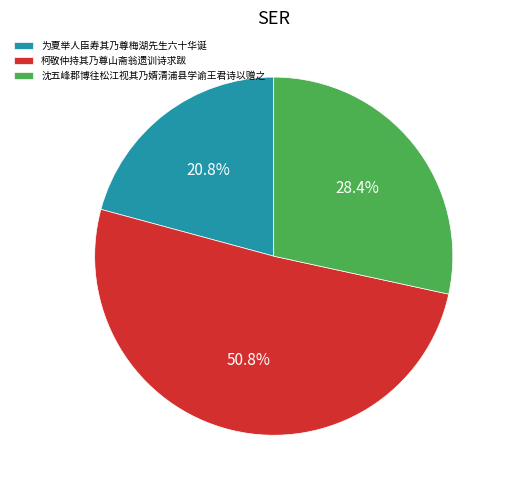

Rank the categories by value from lowest to highest.

为夏举人臣寿其乃尊梅湖先生六十华诞, 沈五峰郡博往松江视其乃婿清浦县学谕王君诗以赠之, 柯敬仲持其乃尊山斋翁遗训诗求跋